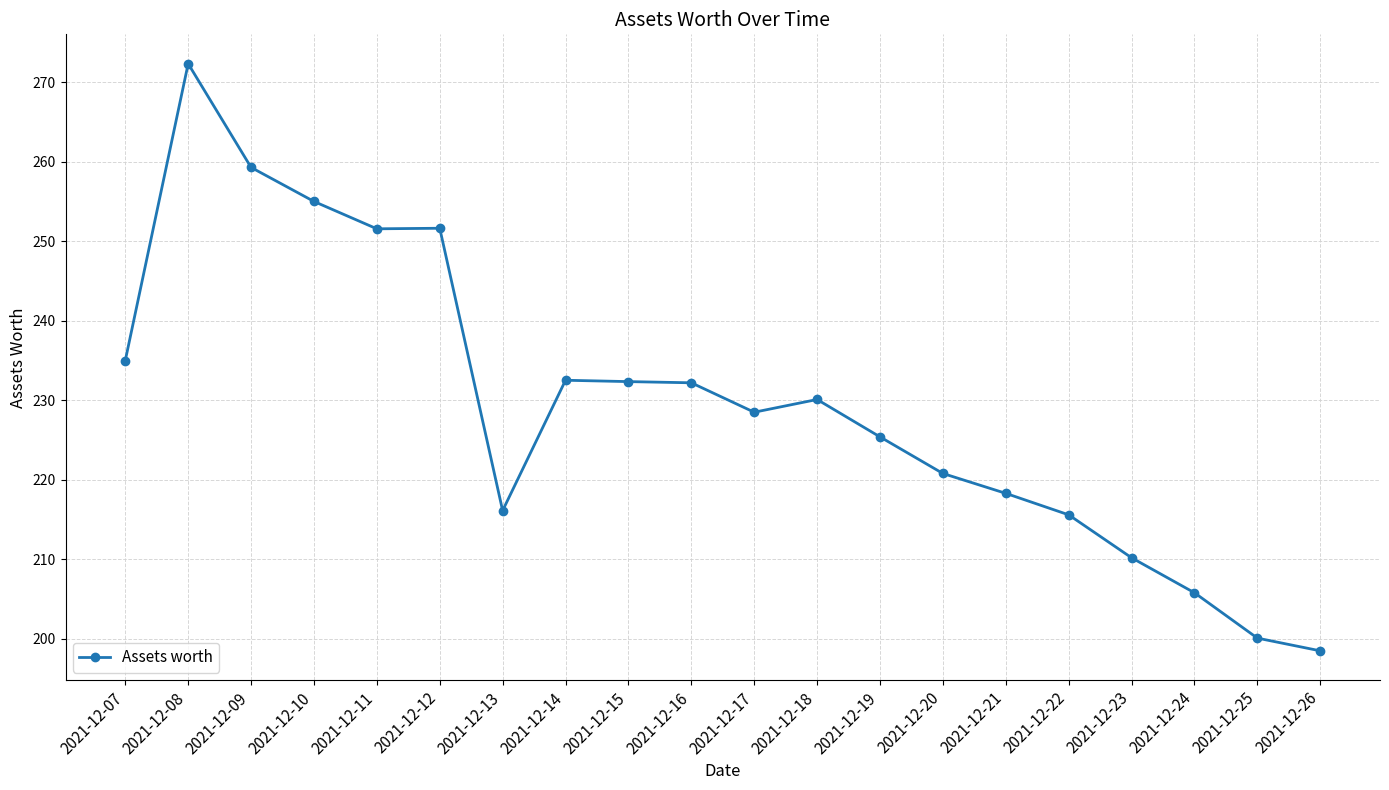

What is the value of the 12th point from the left?

230.1